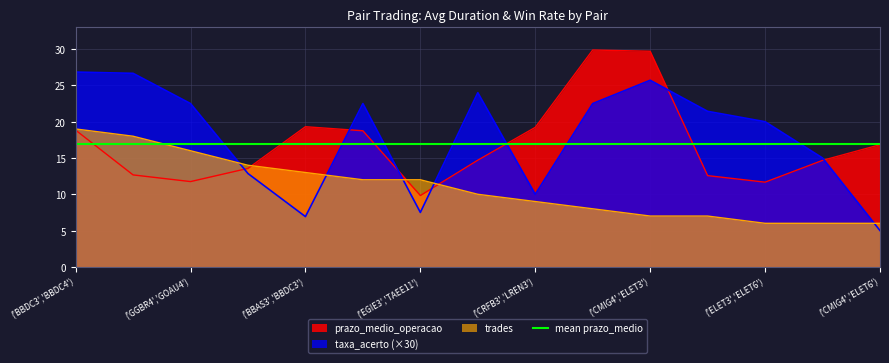

The value of taxa_acerto at ('ENBR3','ENEV3') is 24.0. True or false?

True